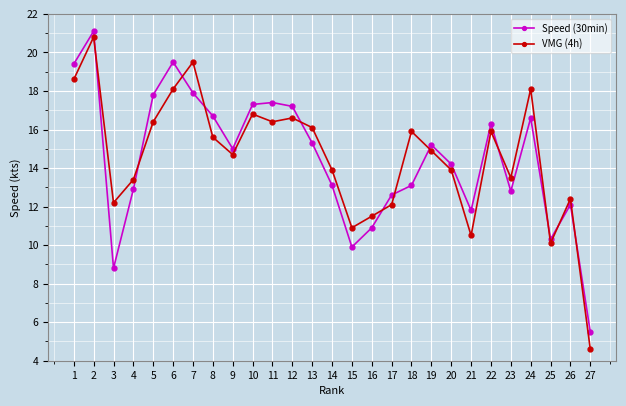

Reading right to left, list all the values displayed in this chart.

Speed (30min): 5.5	12.1	10.3	16.6	12.8	16.3	11.8	14.2	15.2	13.1	12.6	10.9	9.9	13.1	15.3	17.2	17.4	17.3	15.0	16.7	17.9	19.5	17.8	12.9	8.8	21.1	19.4
VMG (4h): 4.6	12.4	10.1	18.1	13.5	15.9	10.5	13.9	14.9	15.9	12.1	11.5	10.9	13.9	16.1	16.6	16.4	16.8	14.7	15.6	19.5	18.1	16.4	13.4	12.2	20.8	18.6